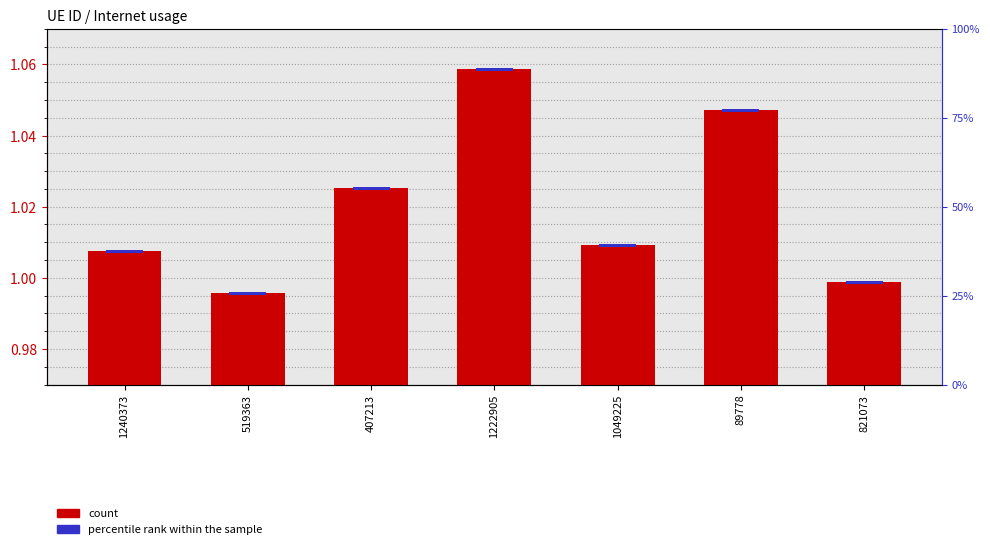

Rank the categories by Internet usage value from highest to lowest.

1222905, 89778, 407213, 1049225, 1240373, 821073, 519363